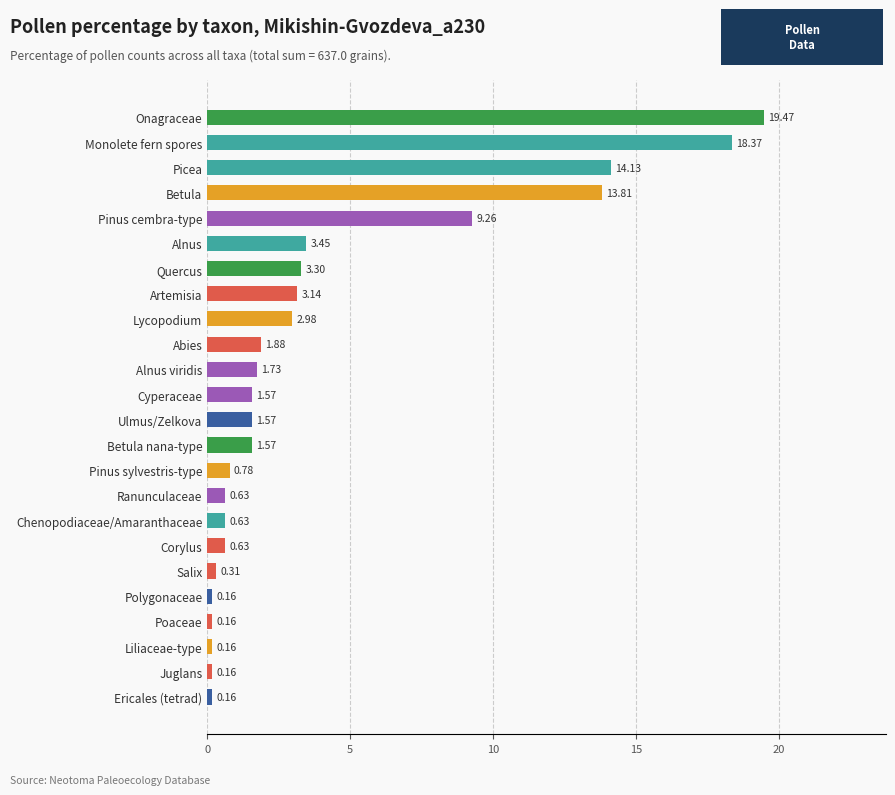

How many values exceed 1?

14